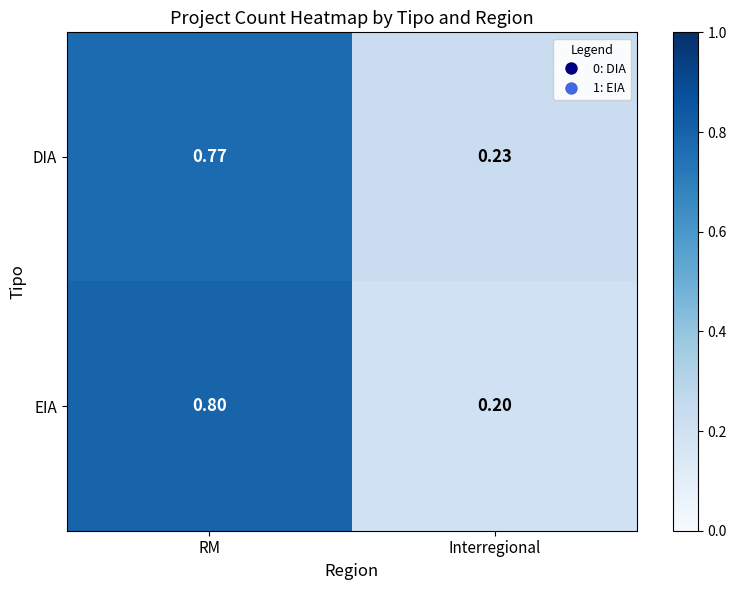

At which category is the sum across all series the highest?

RM